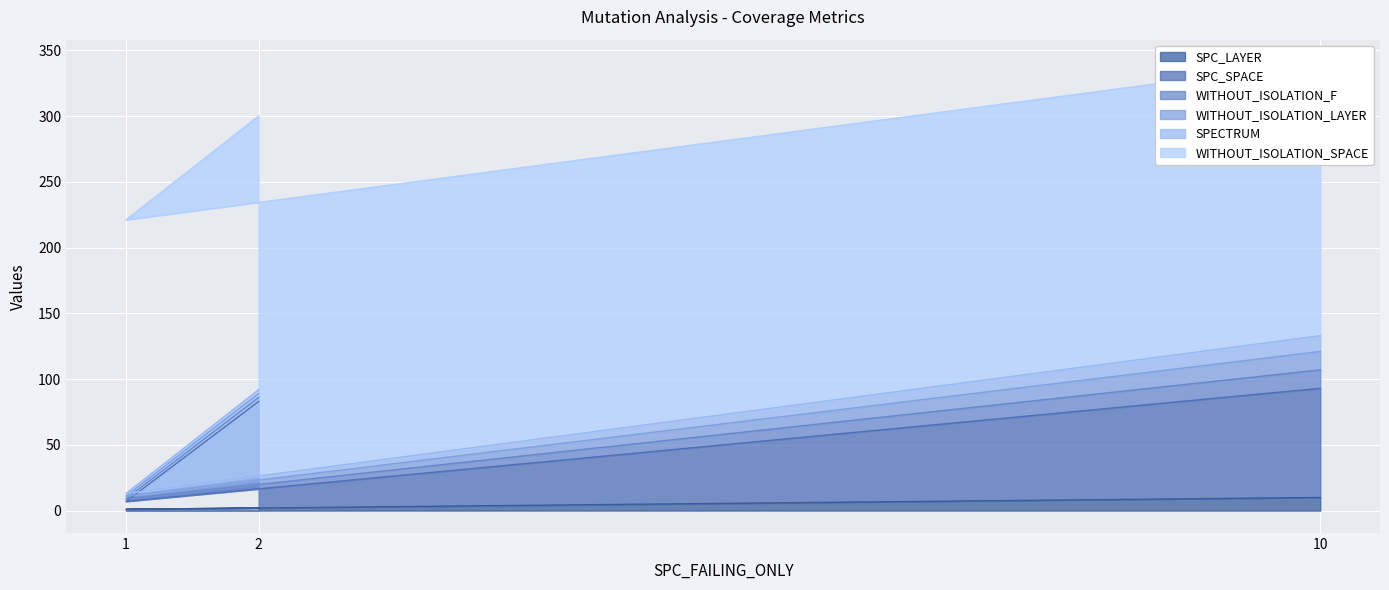

True or false: SPC_LAYER has a value of 10 at 10.

True